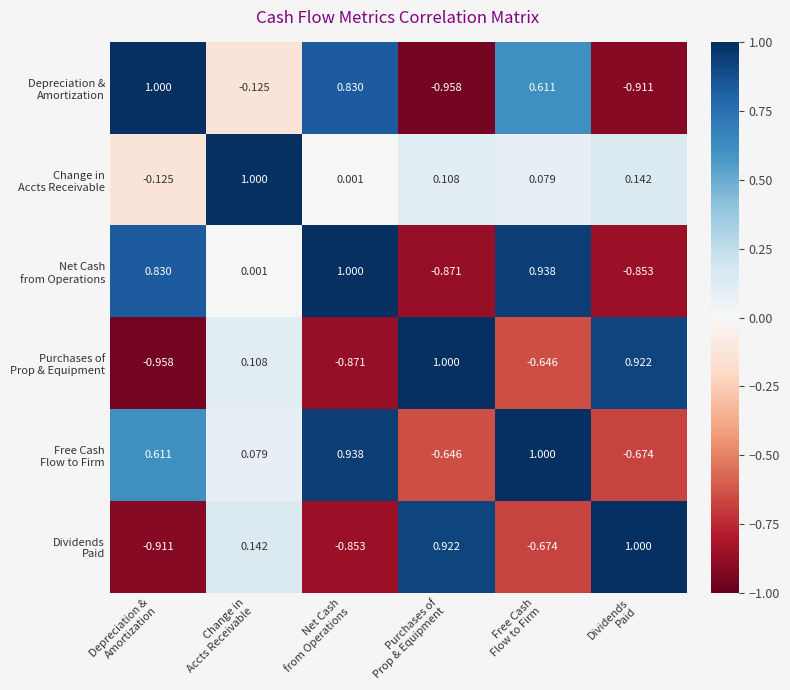

Count the number of categories in the chart.

6